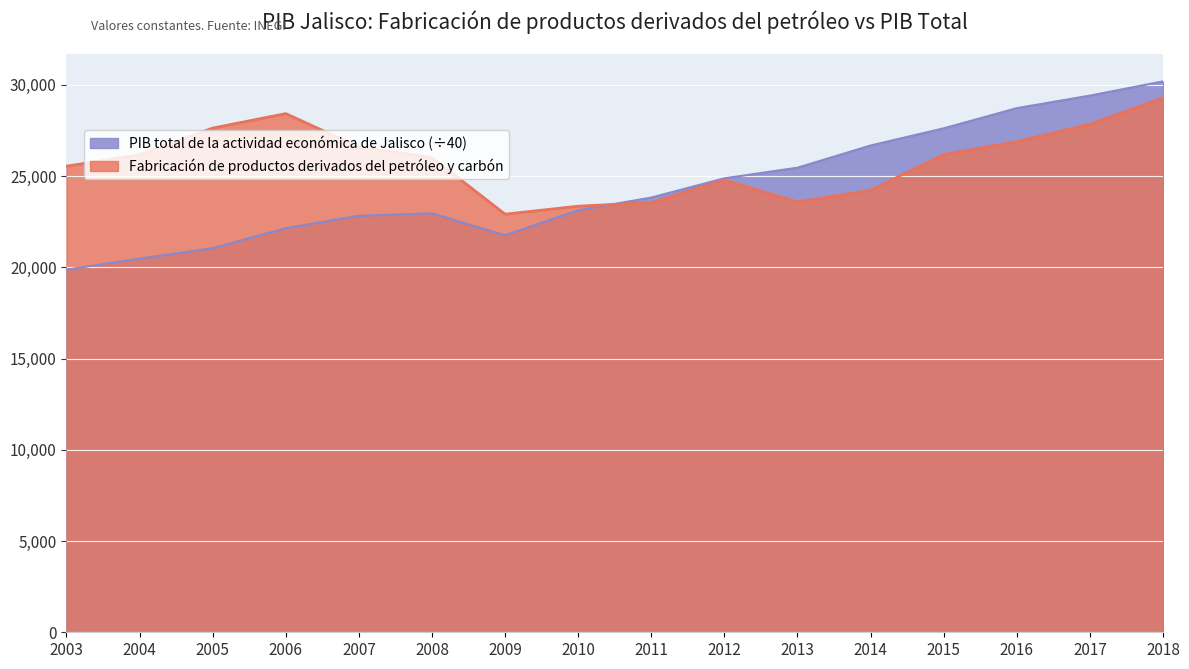

Between which two adjacent categories do Fabricación de productos derivados del petróleo y carbón and PIB total de la actividad económica de Jalisco first intersect?

2010 and 2011